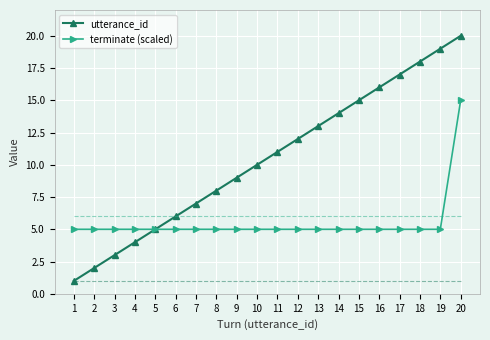

Where is utterance_id nearest to the value 10?

10